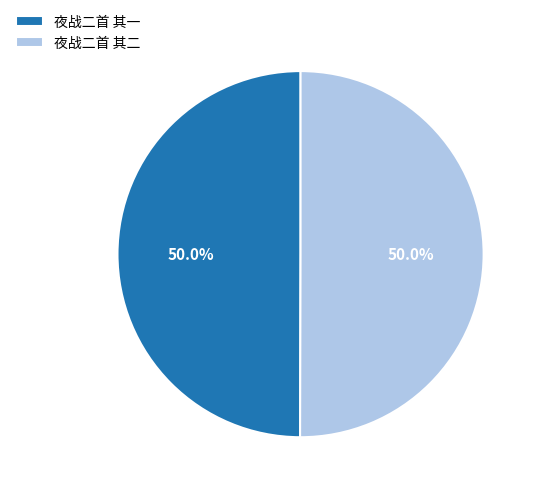

Approximately how many times larger is the value at 夜战二首 其一 compared to 夜战二首 其二?

1.0